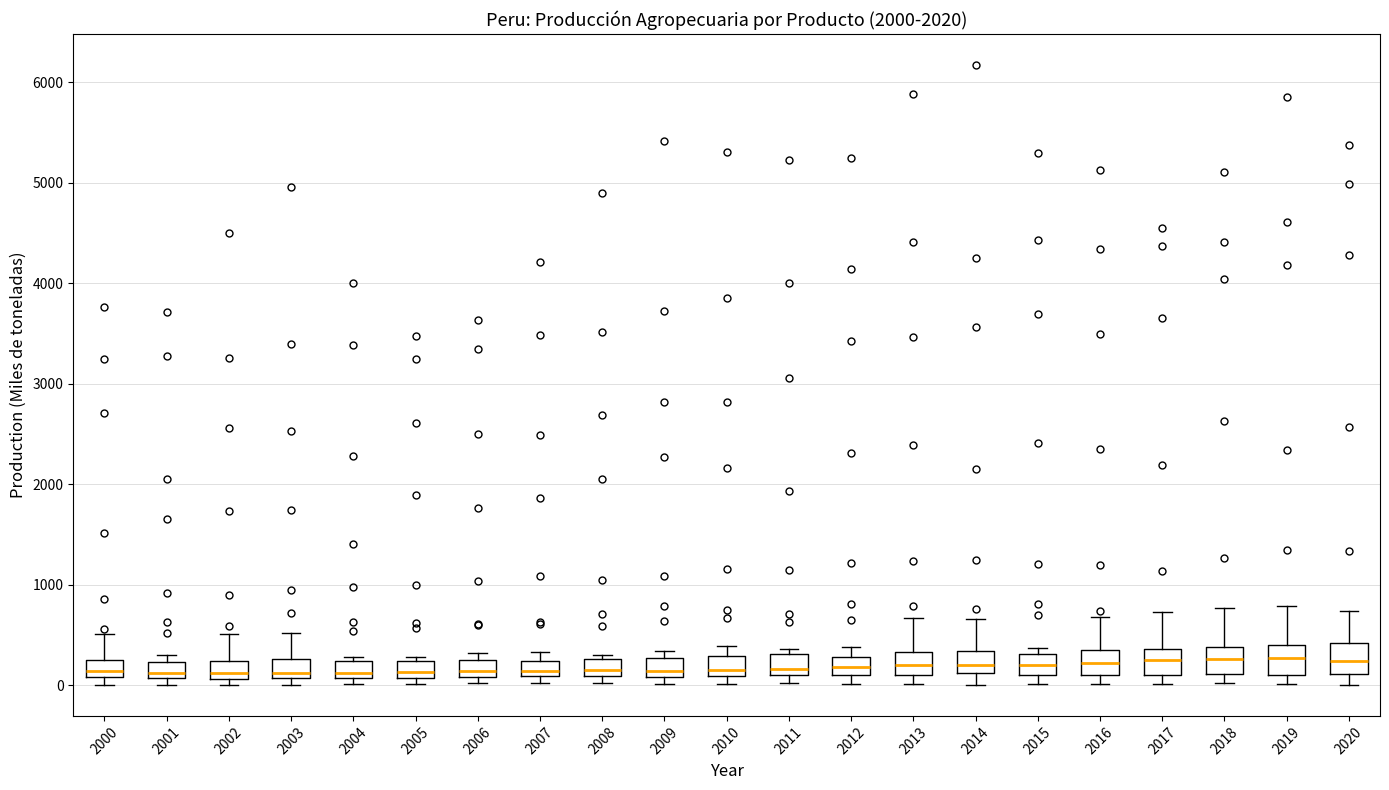

Where does the upper whisker of the box at x = 2003 end on the y-axis? The values are not printed on the chart, so give them approximately, as read against the axis.

500